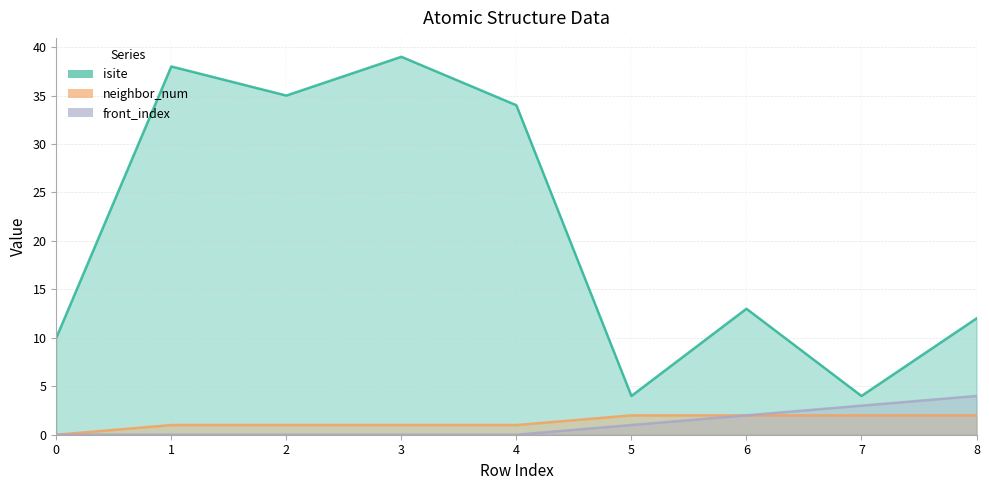

True or false: isite and neighbor_num cross at least once.

False